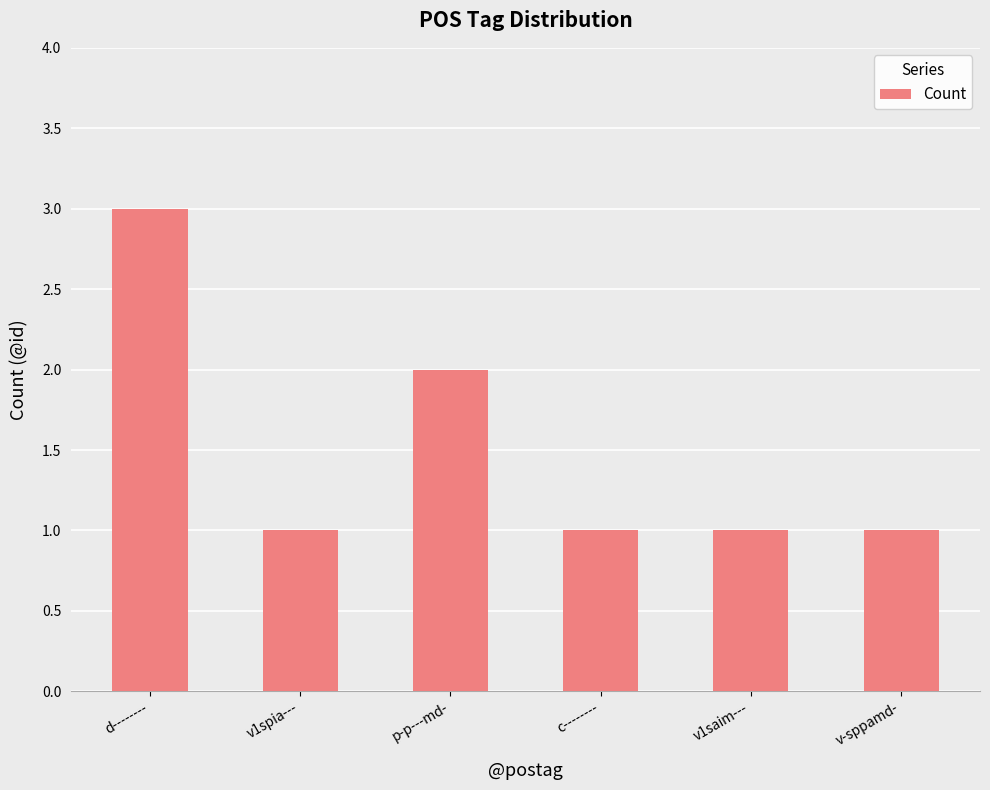

Which has a higher value, p-p---md- or v1saim---?

p-p---md-